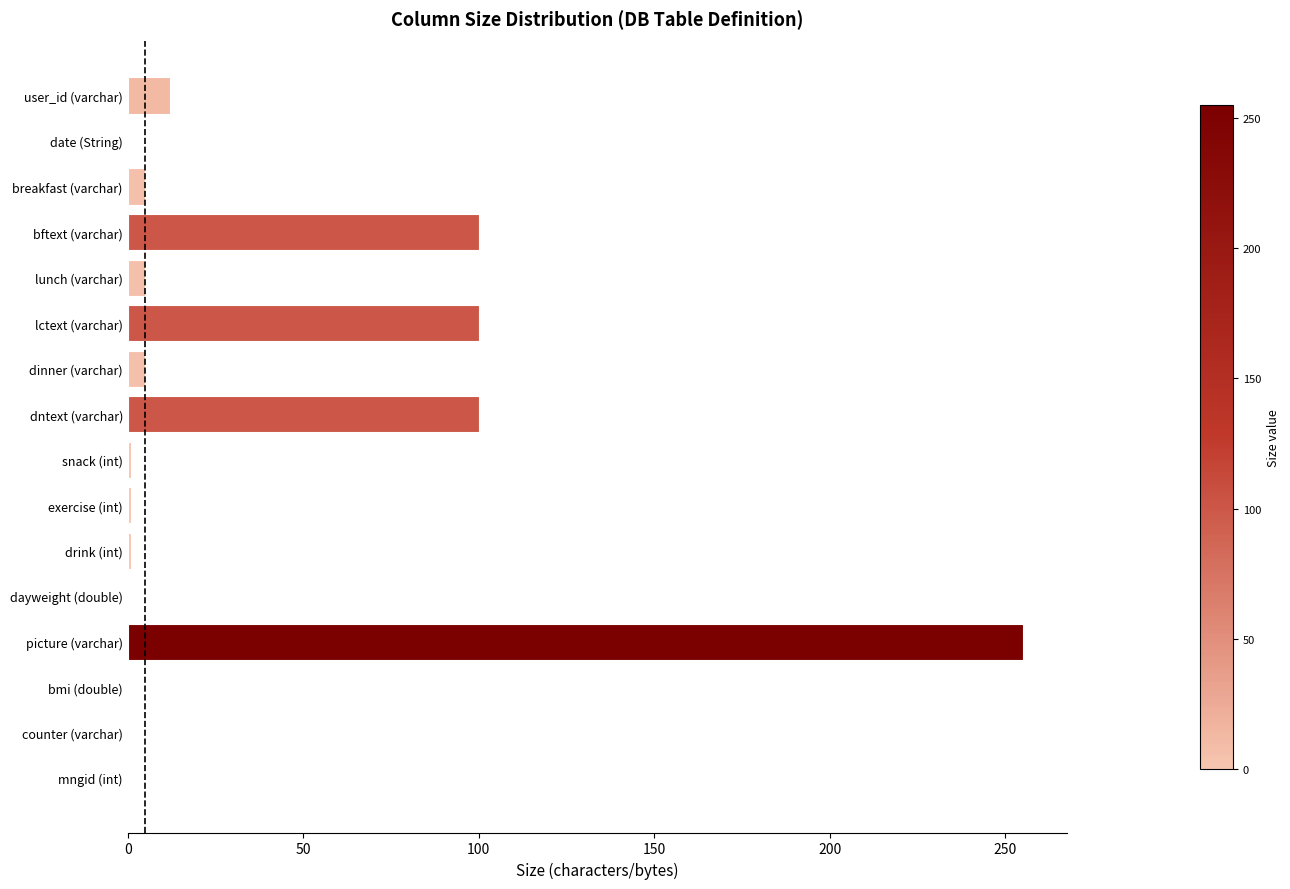

Between breakfast (varchar) and dntext (varchar), which is larger?

dntext (varchar)